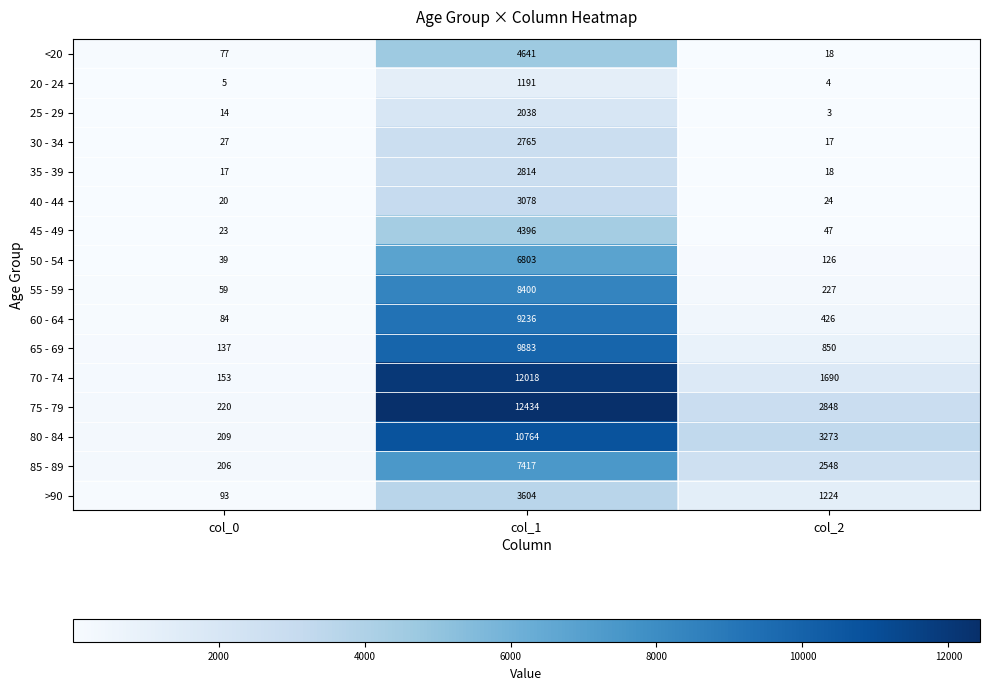

The value of >90 at col_0 is 48. True or false?

False